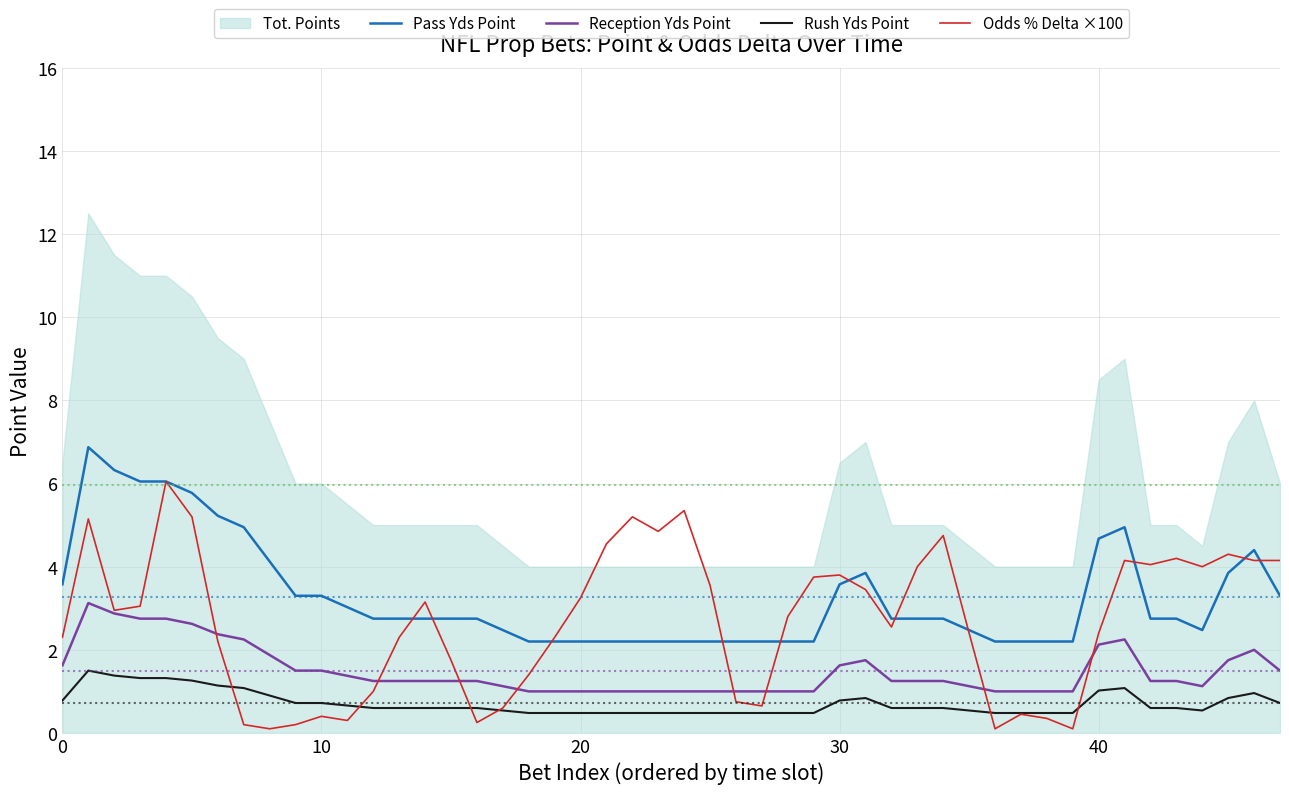

What is the maximum value for Reception Yds Point?

3.1